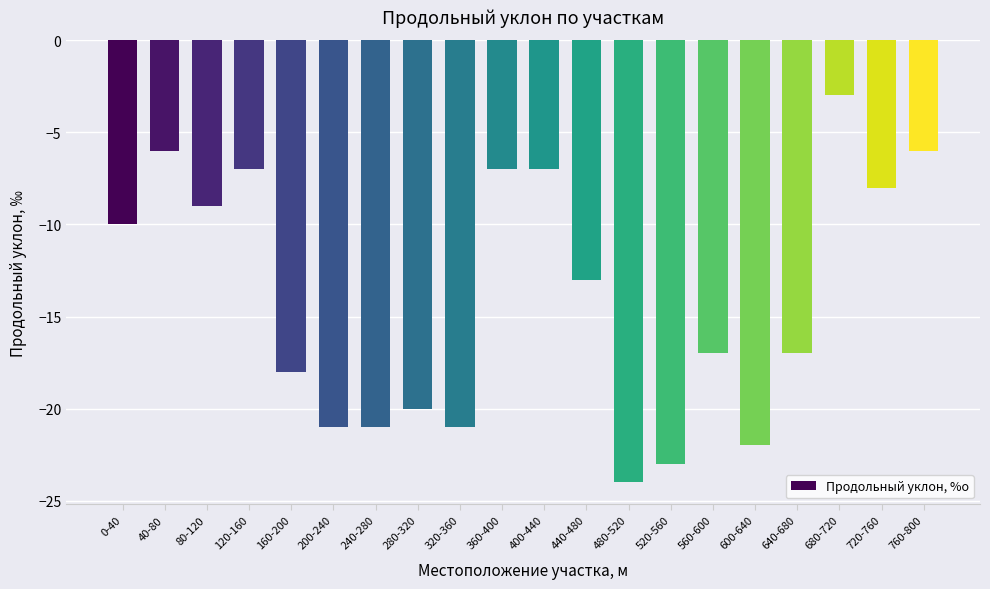

Are the bars grouped side by side (vs. stacked)?

No